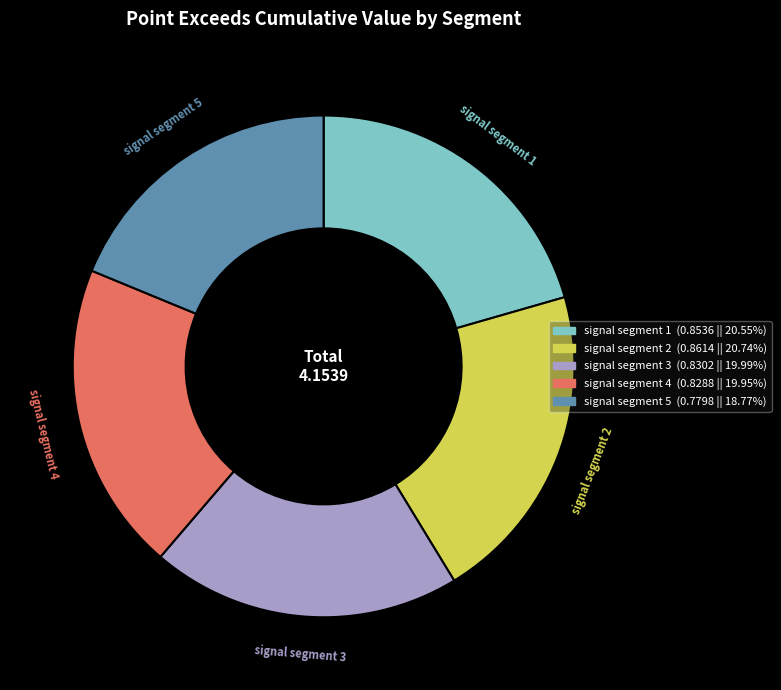

Combined, do signal segment 5 and signal segment 4 account for over 50%?

No